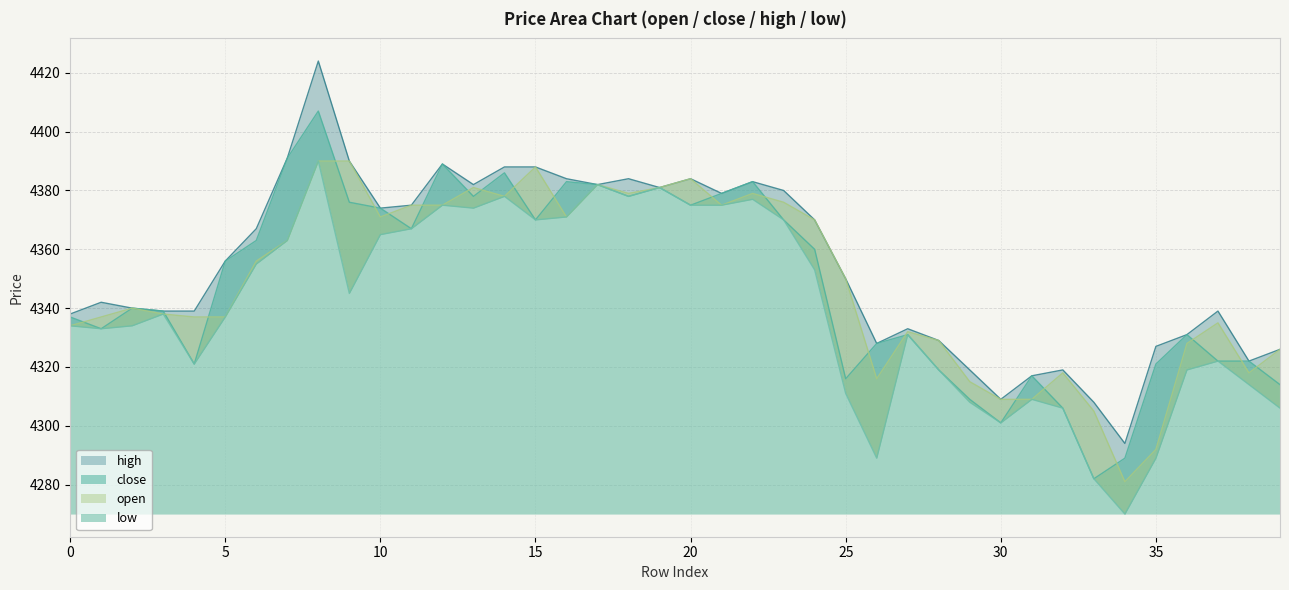

What is the total value across all series at 28?

17296